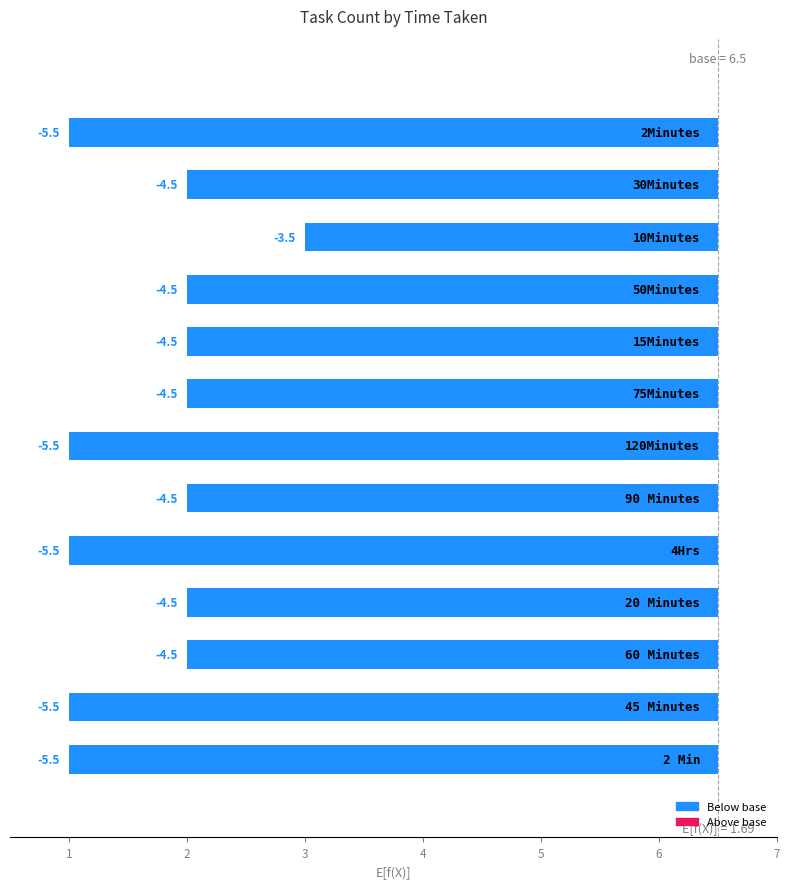

Are the bars grouped side by side (vs. stacked)?

No